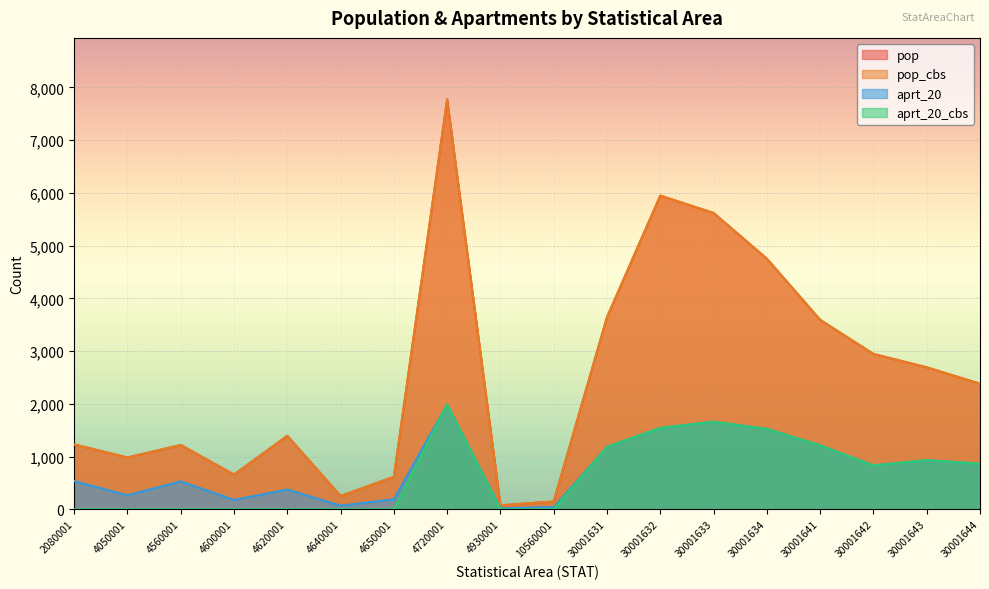

How many data points in pop are above 2381?

8